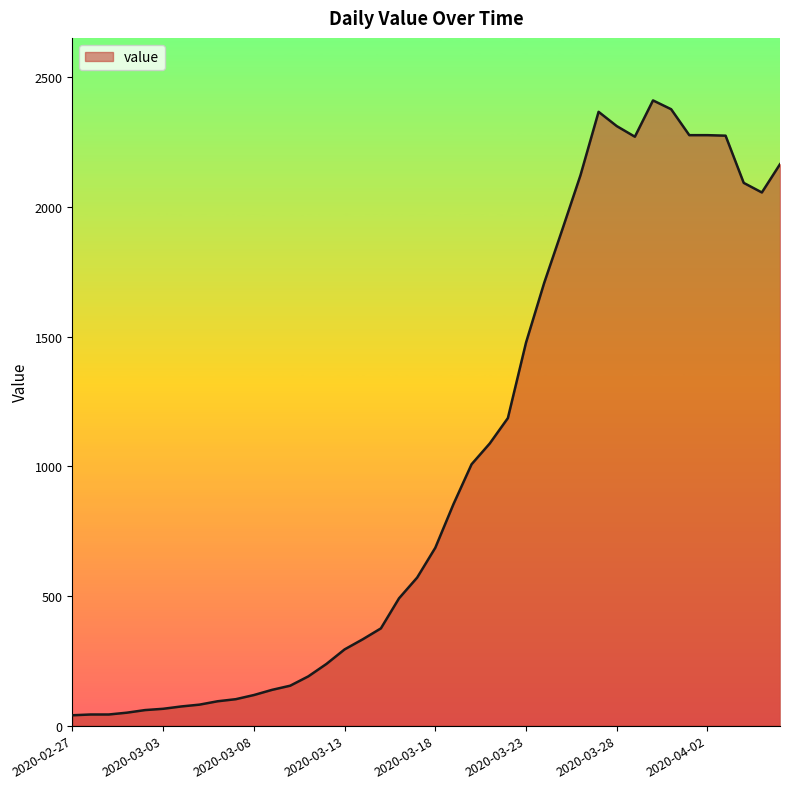

What is the difference between the maximum and minimum values?

2371